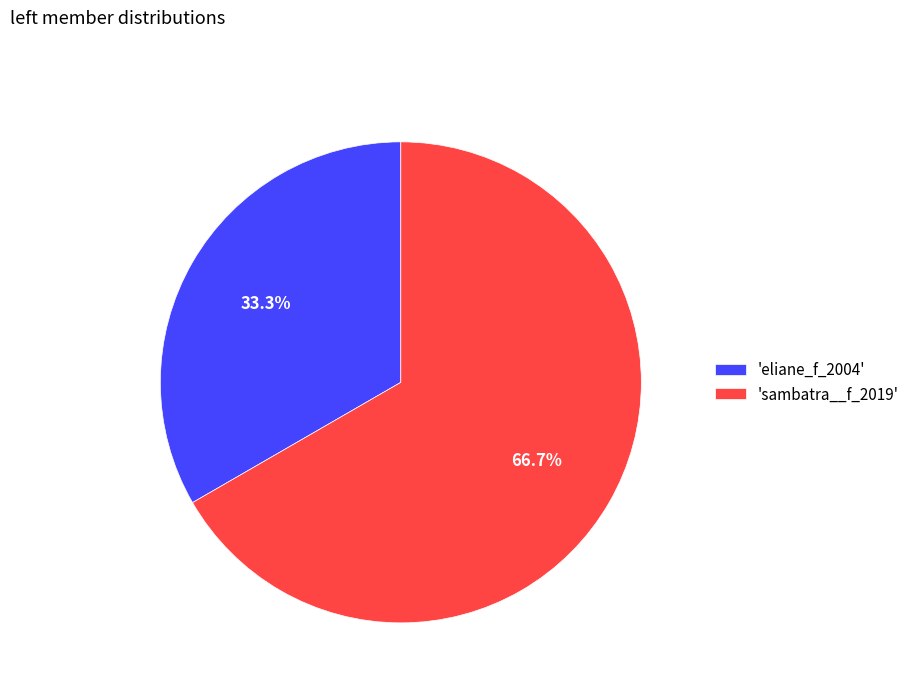

Rank the categories by value from highest to lowest.

'sambatra__f_2019', 'eliane_f_2004'